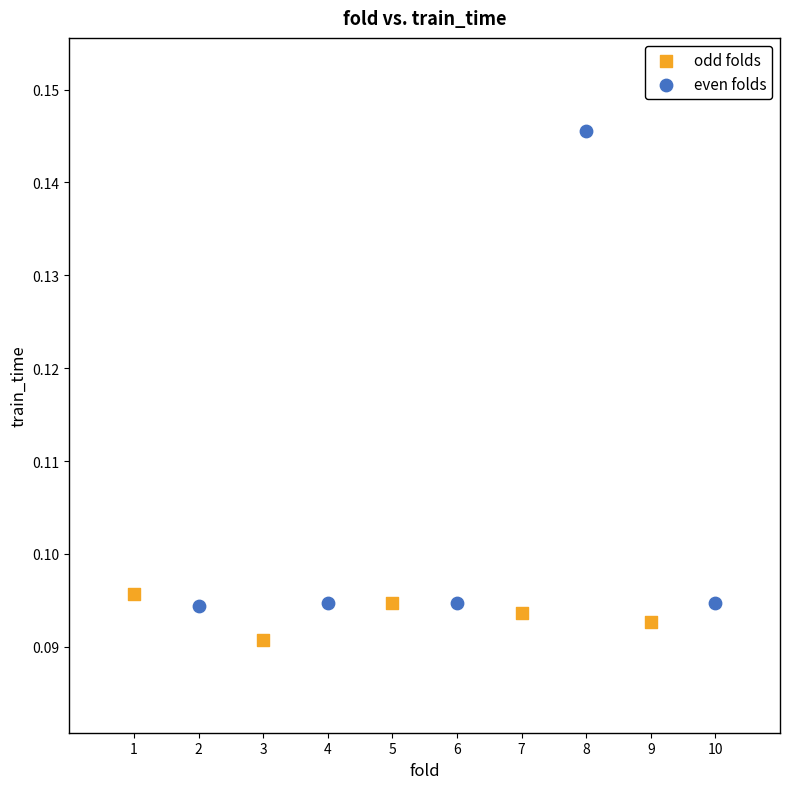

Which series contains the highest Y value?

even folds